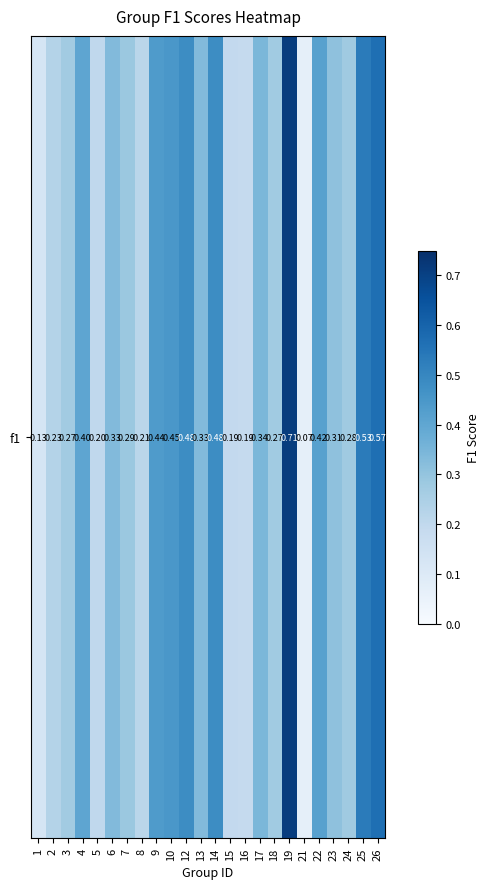

Reading left to right, list all the values displayed in this chart.

1=0.1	2=0.2	3=0.3	4=0.4	5=0.2	6=0.3	7=0.3	8=0.2	9=0.4	10=0.5	12=0.5	13=0.3	14=0.5	15=0.2	16=0.2	17=0.3	18=0.3	19=0.7	21=0.1	22=0.4	23=0.3	24=0.3	25=0.5	26=0.6